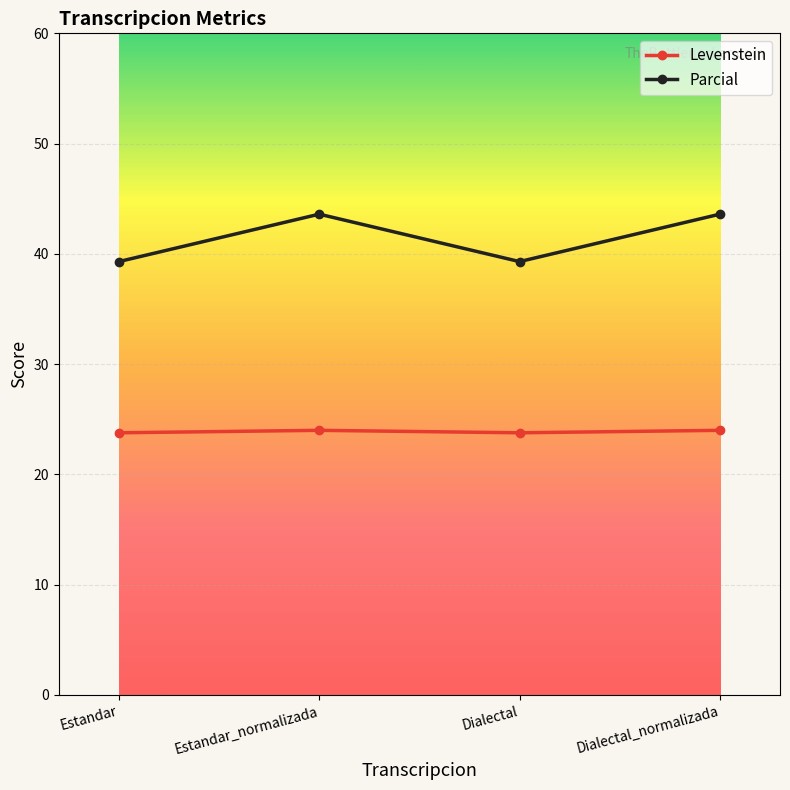

Rank the series by their maximum value, from lowest to highest.

Levenstein, Parcial